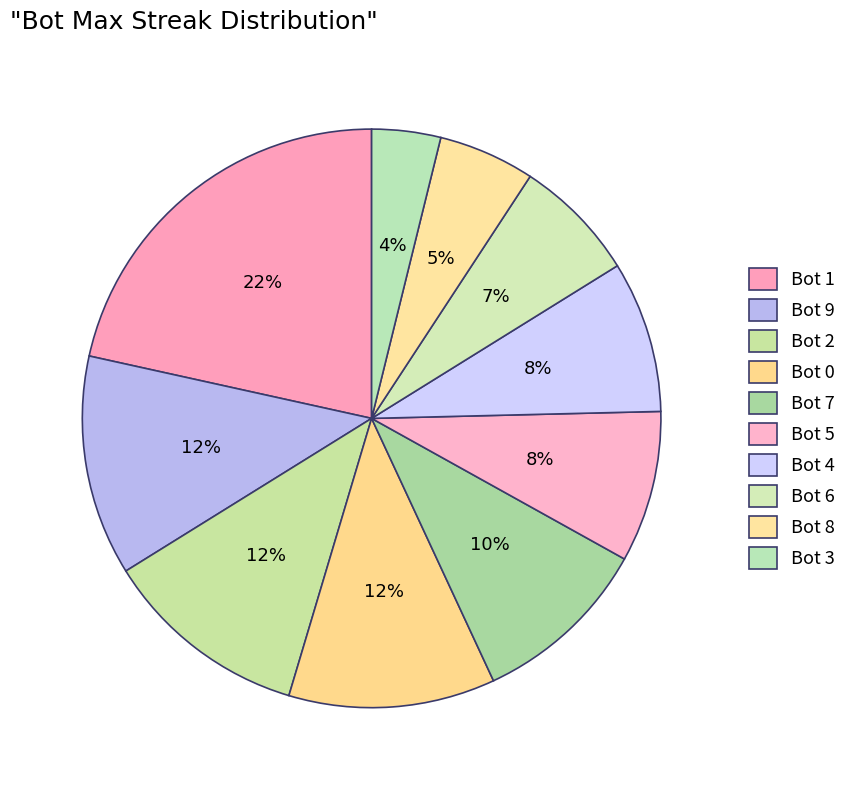

To the nearest percent, what is the average slice percentage?

10%